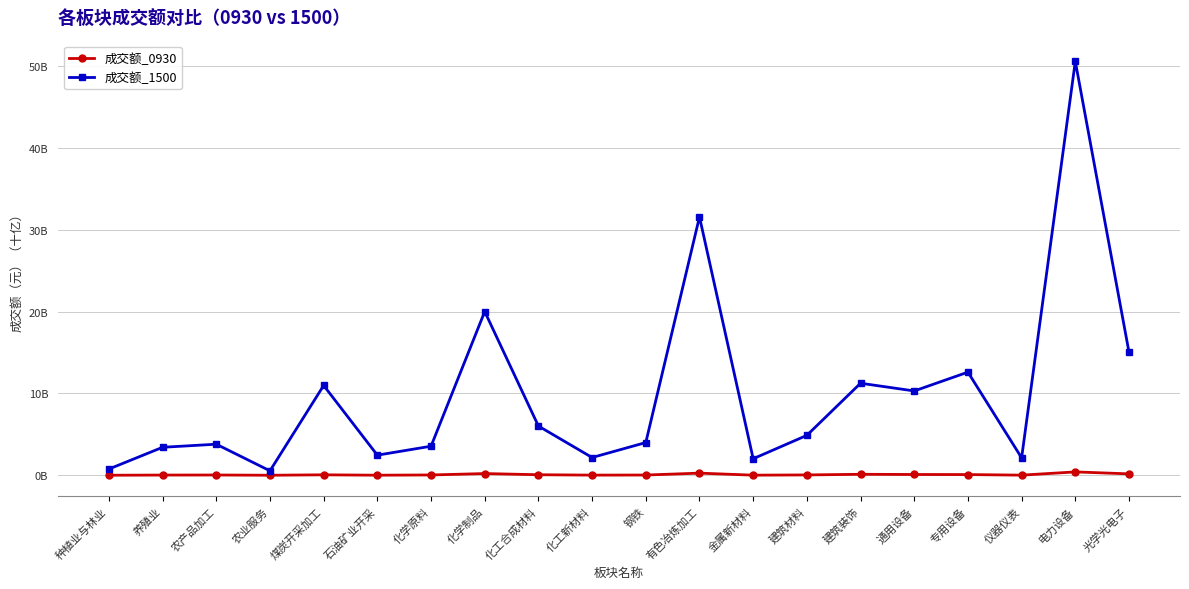

The value of 成交额_1500 at 电力设备 is 24.5. True or false?

False